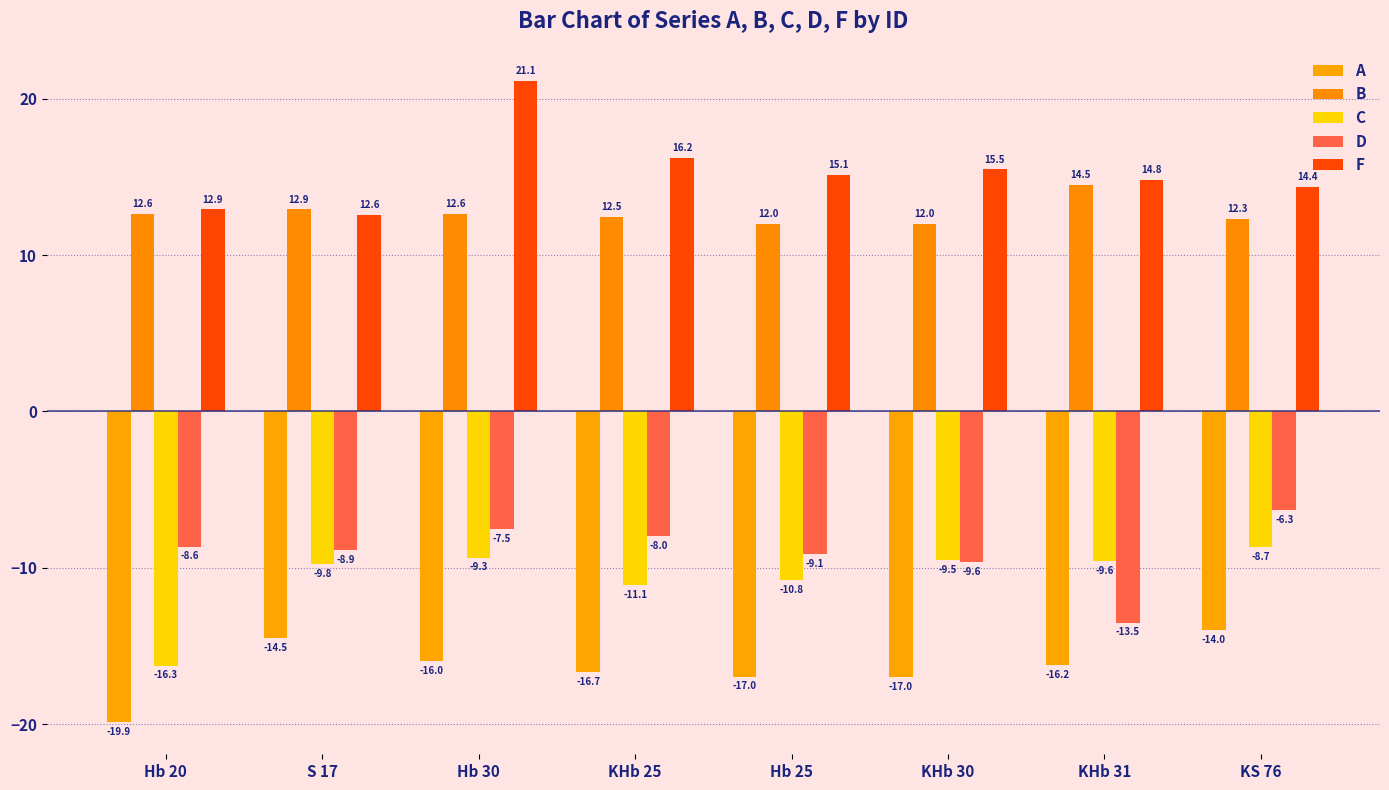

Reading left to right, what are all the values shown in this chart?

A: -19.9	-14.5	-16.0	-16.7	-17.0	-17.0	-16.2	-14.0
B: 12.6	12.9	12.6	12.5	12.0	12.0	14.5	12.3
C: -16.3	-9.8	-9.3	-11.1	-10.8	-9.5	-9.6	-8.7
D: -8.6	-8.9	-7.5	-8.0	-9.1	-9.6	-13.5	-6.3
F: 12.9	12.6	21.1	16.2	15.1	15.5	14.8	14.4